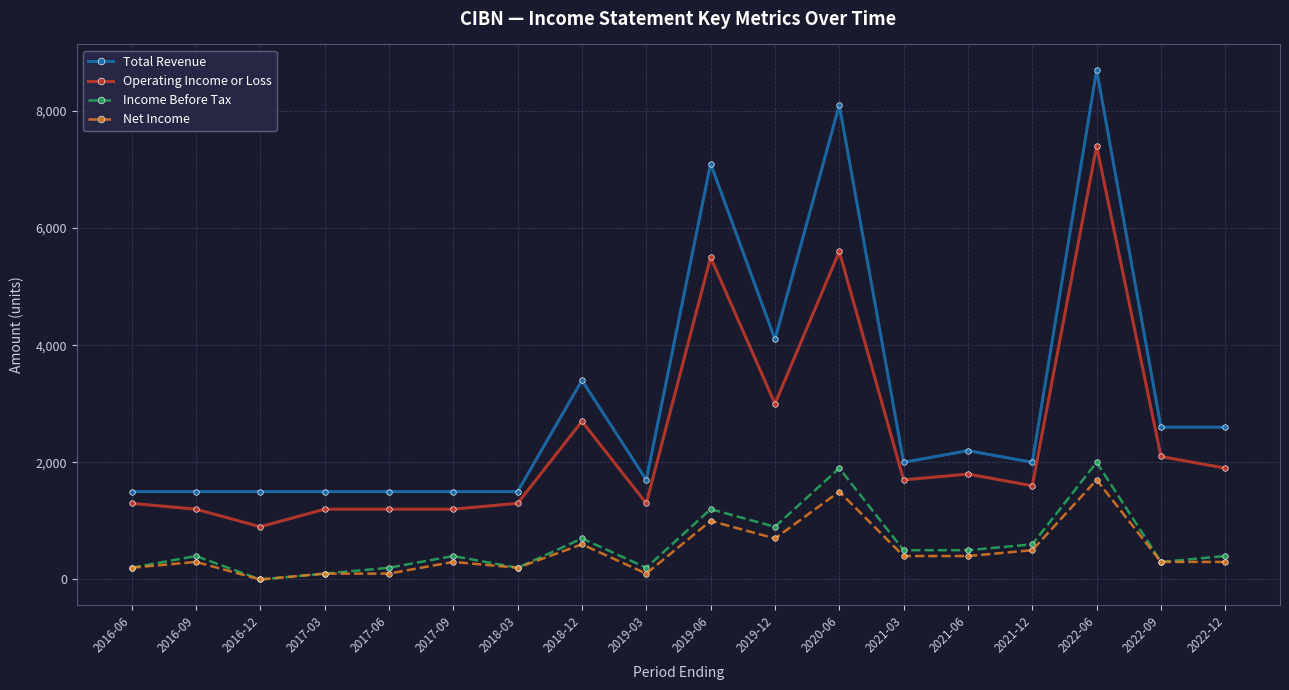

What is the label of the 15th point from the right?

2017-03